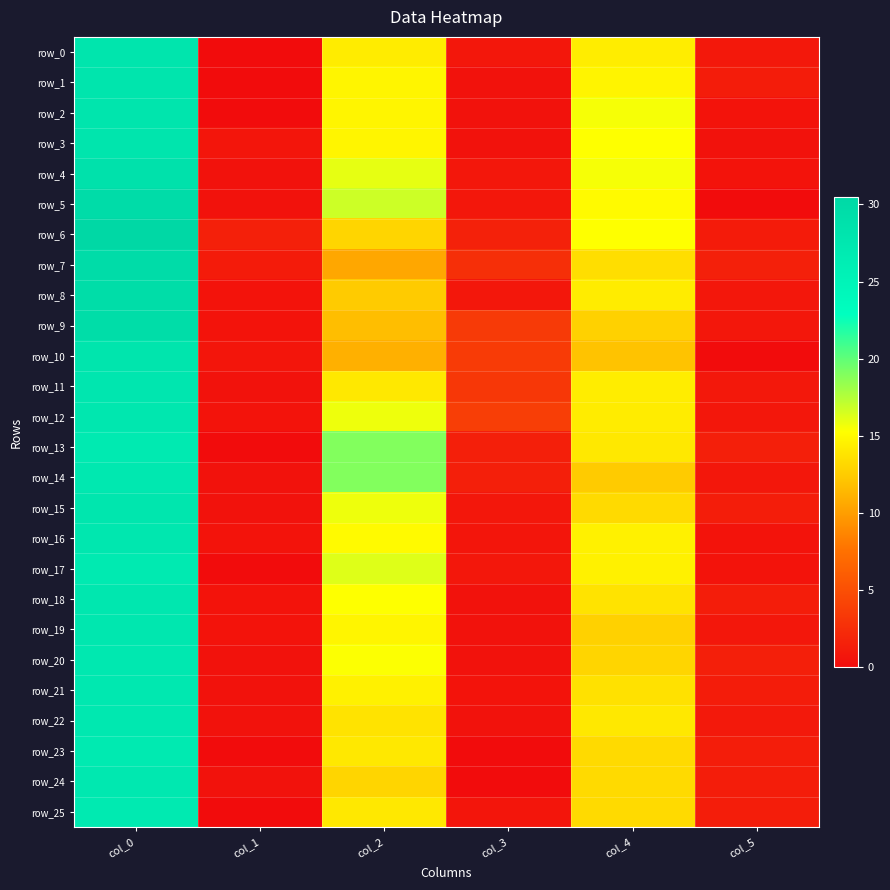

Reading right to left, extract all data points from this chart.

row_0: 0.9	14.3	0.8	14.2	0.0	28.0
row_1: 1.2	14.7	0.4	14.8	0.0	28.0
row_2: 0.5	15.5	0.4	14.8	0.0	28.0
row_3: 0.4	15.2	0.4	14.8	0.7	28.0
row_4: 0.5	15.5	0.8	16.0	0.5	28.7
row_5: 0.0	15.0	0.8	16.8	0.4	29.8
row_6: 1.1	15.2	1.6	13.0	1.5	30.5
row_7: 1.5	13.5	2.6	10.5	1.1	29.8
row_8: 0.8	14.2	0.9	12.5	0.5	29.5
row_9: 0.8	12.8	3.4	11.8	0.5	29.5
row_10: 0.0	12.0	3.6	11.0	0.7	28.0
row_11: 0.9	14.3	3.2	14.0	0.5	27.7
row_12: 0.8	14.2	3.7	15.8	0.5	27.5
row_13: 1.4	14.0	1.4	19.0	0.0	27.0
row_14: 0.9	12.5	1.4	19.0	0.5	27.3
row_15: 1.3	13.2	0.8	15.8	0.4	27.8
row_16: 0.5	14.5	0.7	15.0	0.5	27.5
row_17: 0.5	14.5	0.8	16.2	0.0	27.0
row_18: 1.3	13.8	0.4	15.2	0.5	27.5
row_19: 0.8	12.8	0.4	14.8	0.5	27.5
row_20: 1.4	13.0	0.5	15.3	0.4	27.2
row_21: 1.2	13.7	0.5	14.5	0.5	27.3
row_22: 1.0	14.0	0.4	13.8	0.4	27.2
row_23: 1.3	13.2	0.0	14.0	0.0	27.0
row_24: 1.3	13.2	0.0	13.0	0.4	27.2
row_25: 1.3	13.2	0.7	14.0	0.0	27.0